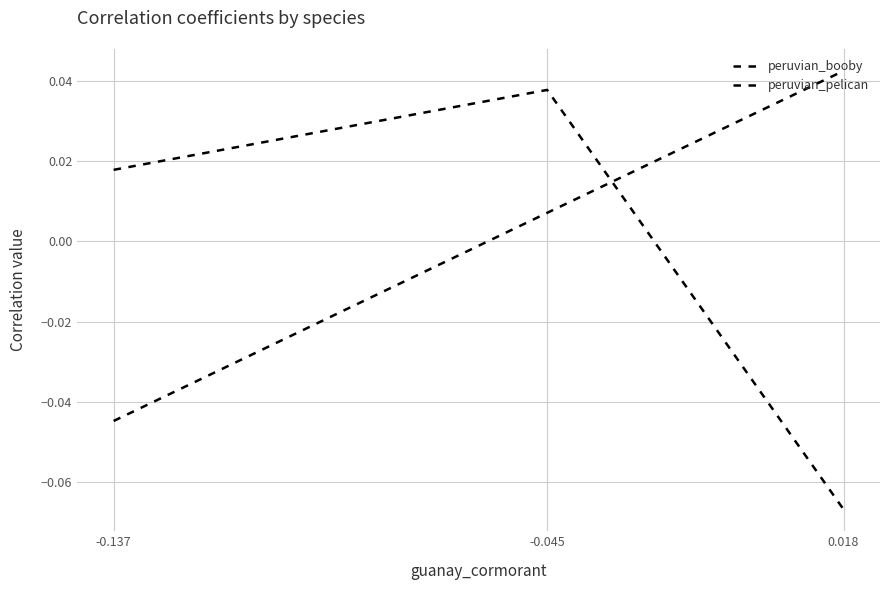

How many values in peruvian_booby are below zero?

1